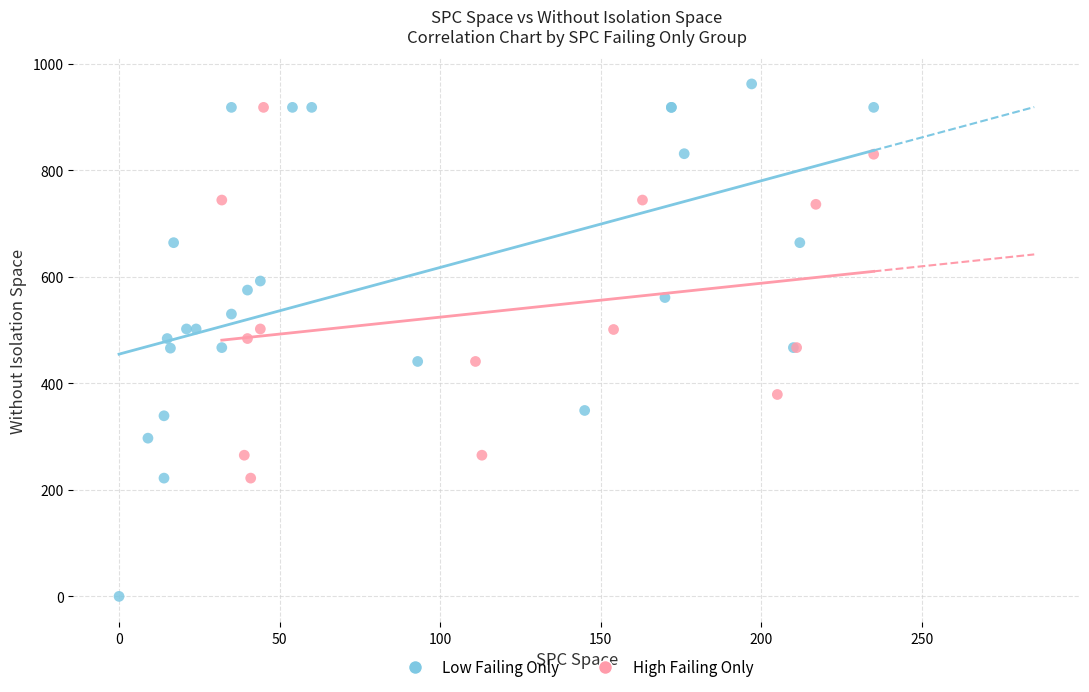

Which series has the largest Y range (max minus min)?

Low Failing Only